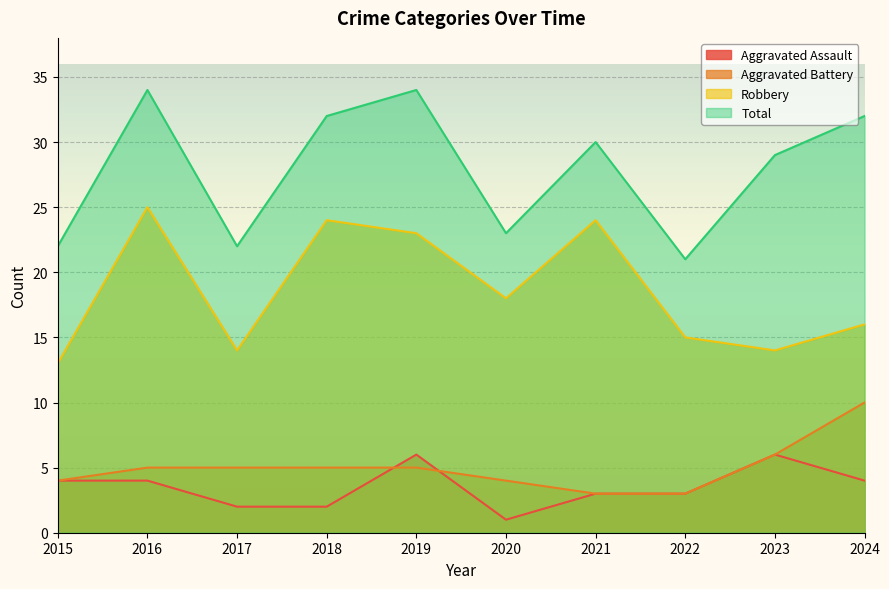

What is the value of the Aggravated Battery point at the 3rd from the left?

5